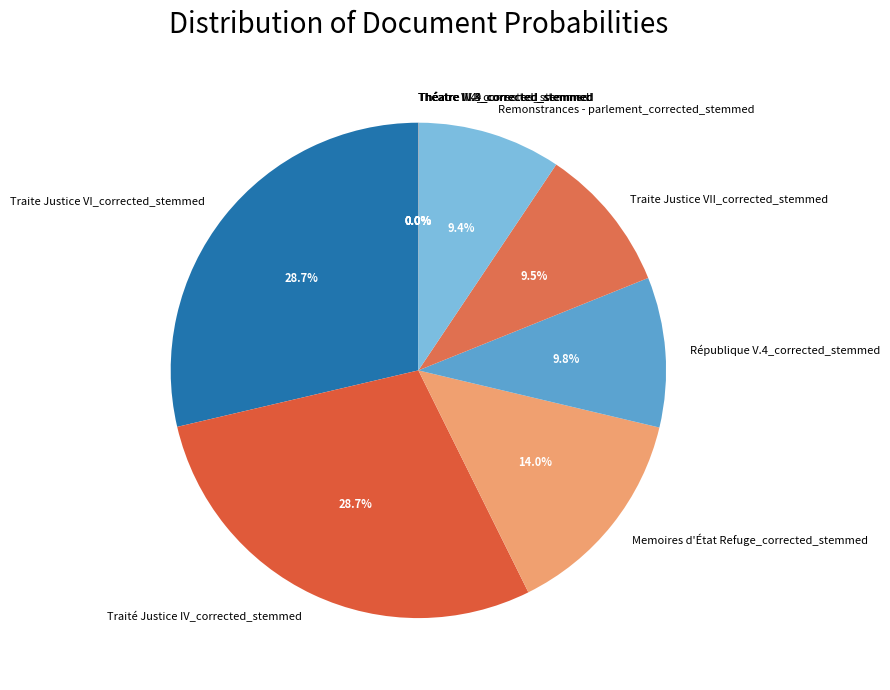

What percentage is the Remonstrances - parlement_corrected_stemmed slice, to the nearest percent?

9%